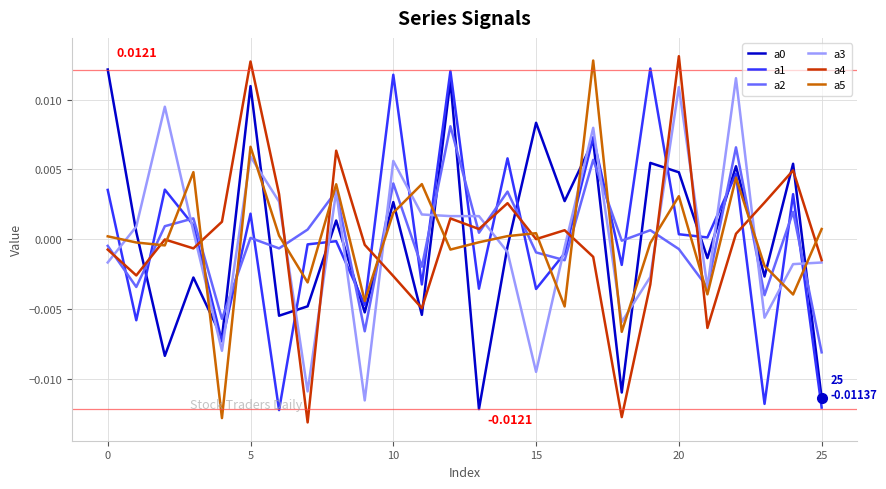

How many lines are shown in the chart?

6